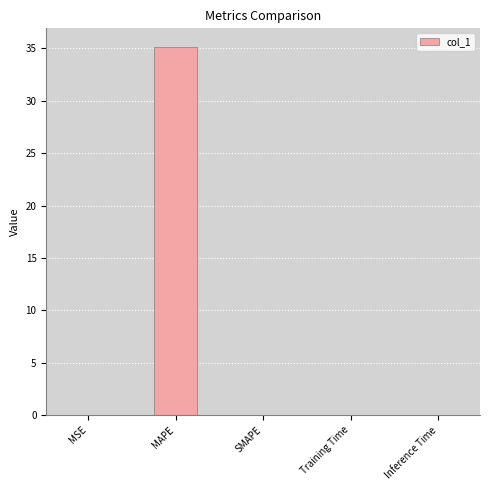

What is the greatest value displayed?

35.1